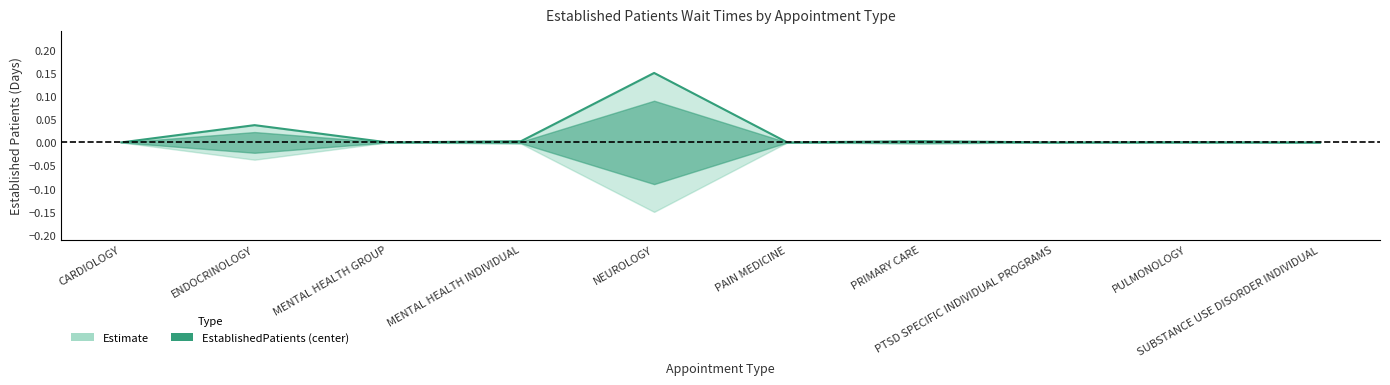

What is the label of the 8th point from the right?

MENTAL HEALTH GROUP